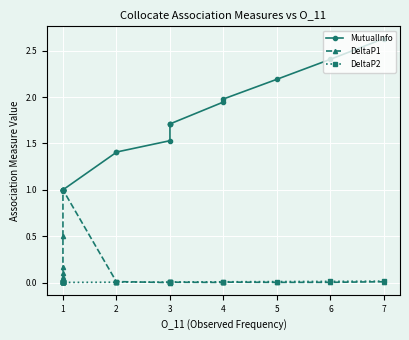

The value of DeltaP1 at 1 is 0.0. True or false?

False